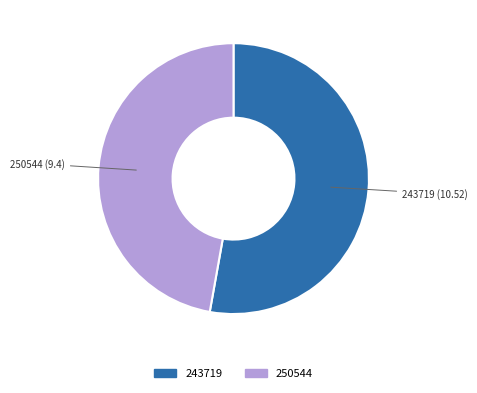

The 250544 slice represents 47% of the pie. True or false?

True